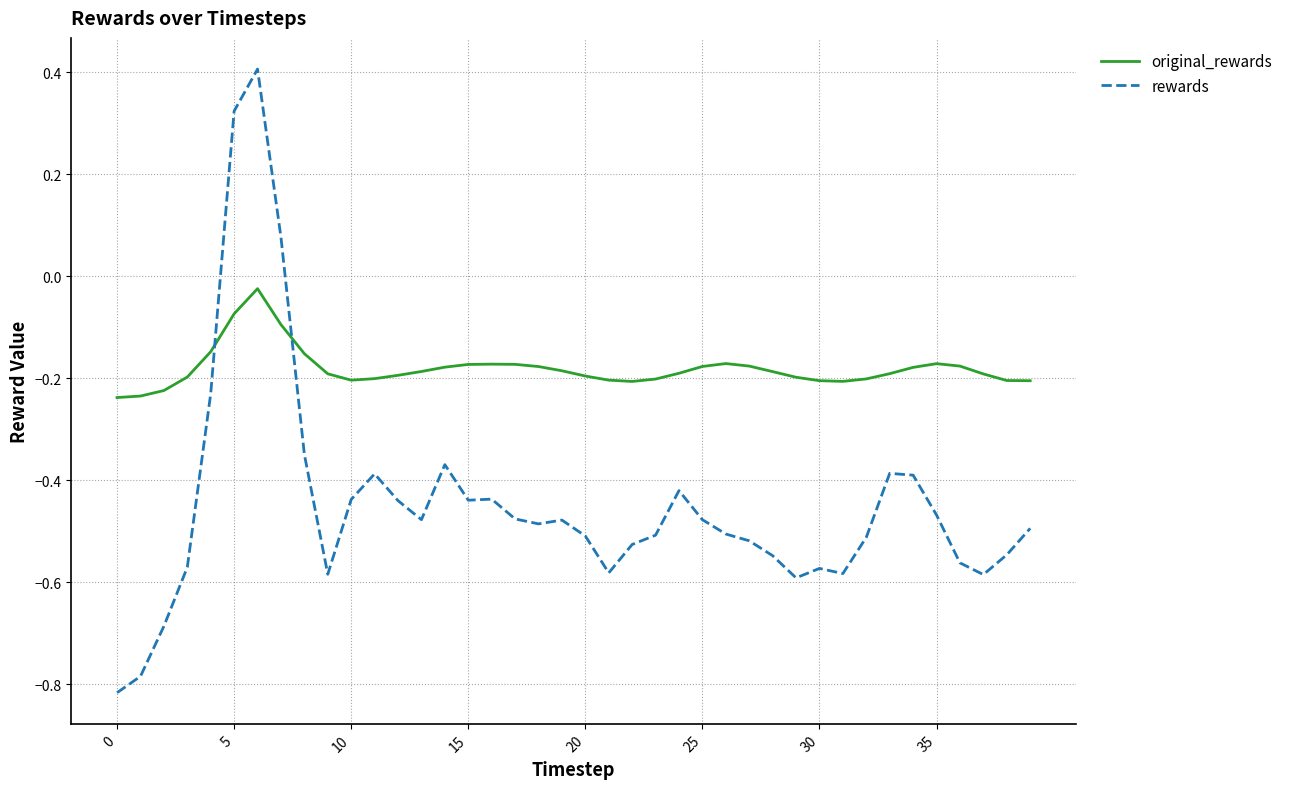

Is this an area chart (filled region under the line)?

No